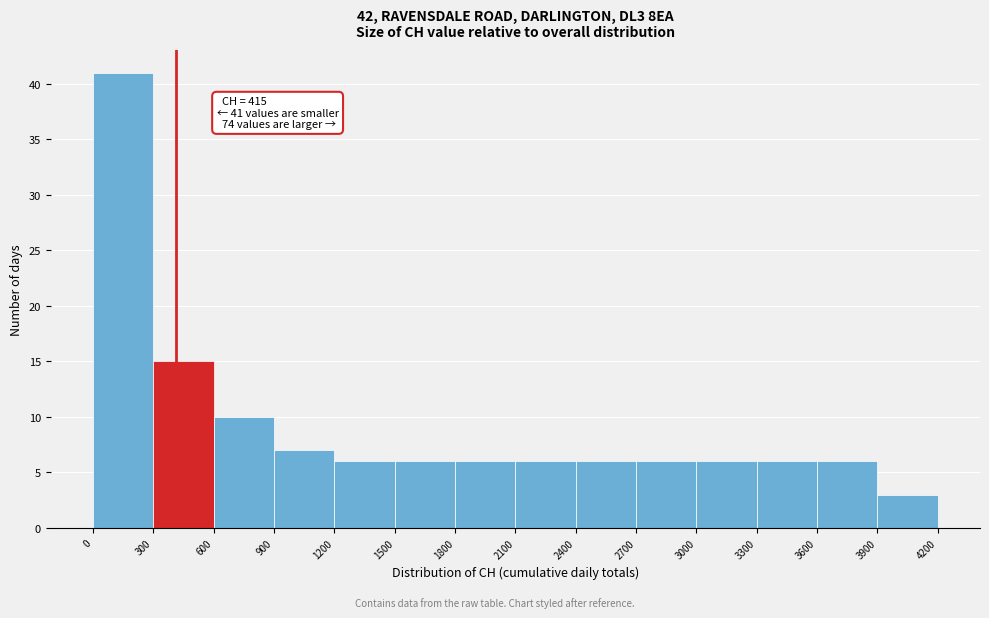

Over which range of the x-axis is the bar tallest?

0 to 300